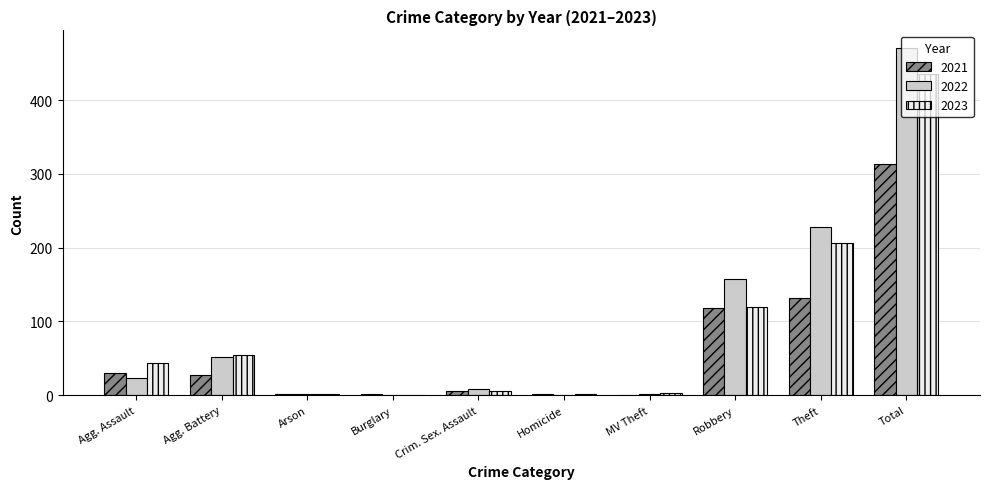

How many groups of bars are there?

10